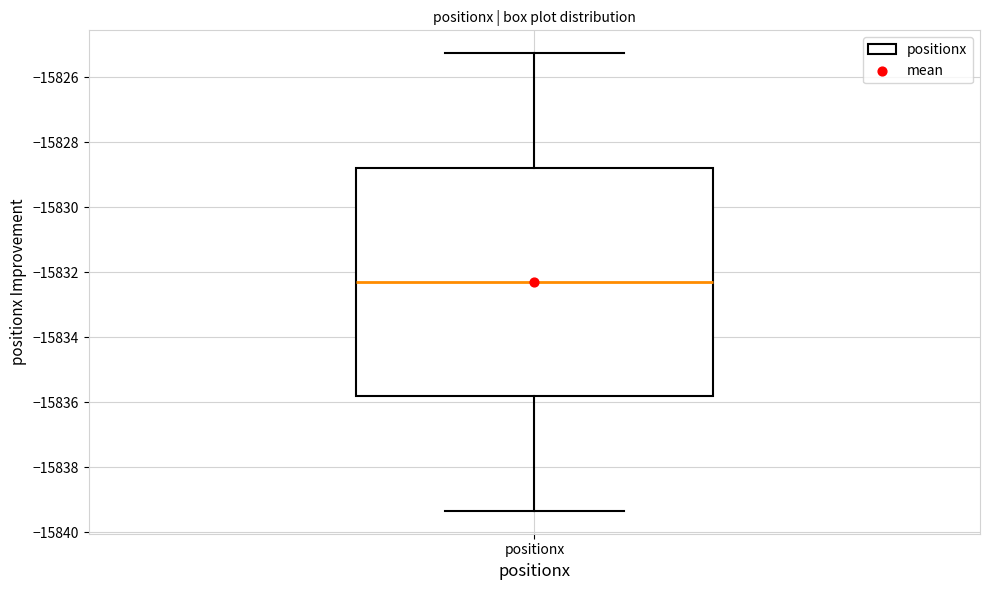

Where is the lower edge of the box for positionx on the y-axis? The values are not printed on the chart, so give them approximately, as read against the axis.

-15835.8